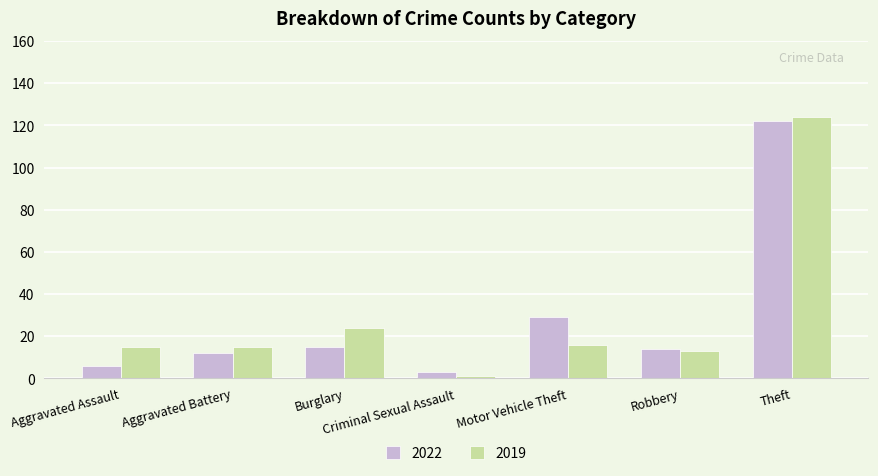

Reading left to right, extract all data points from this chart.

2022: 6	12	15	3	29	14	122
2019: 15	15	24	1	16	13	124